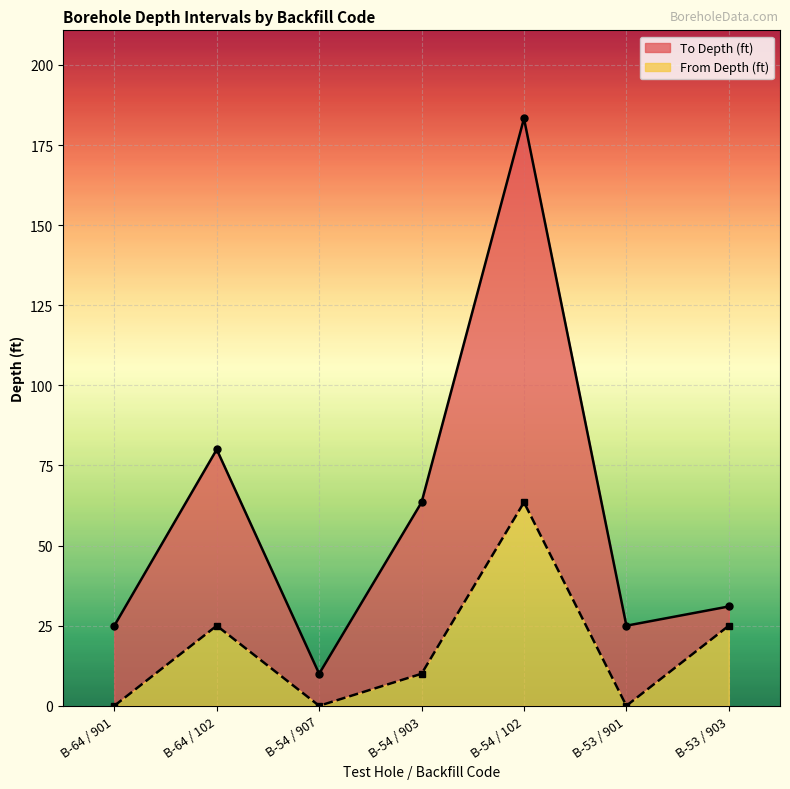

True or false: To Depth (ft) and From Depth (ft) intersect in this chart.

False